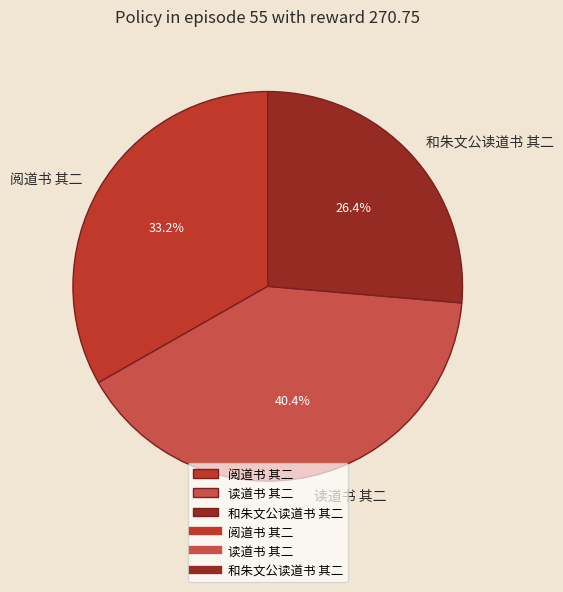

To the nearest percent, what percentage of the pie is 阅道书 其二?

33%